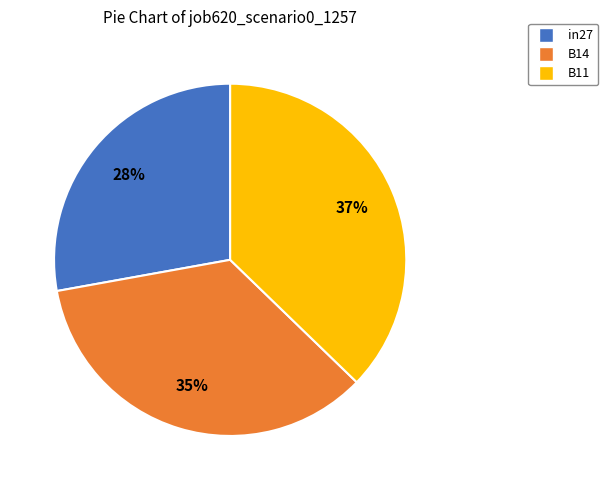

The B14 slice represents 35% of the pie. True or false?

True